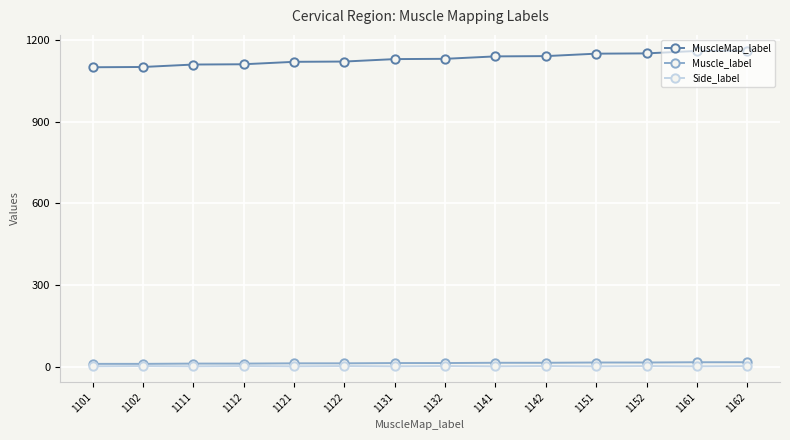

What is the spread (max minus min) of values at 1141?

1140